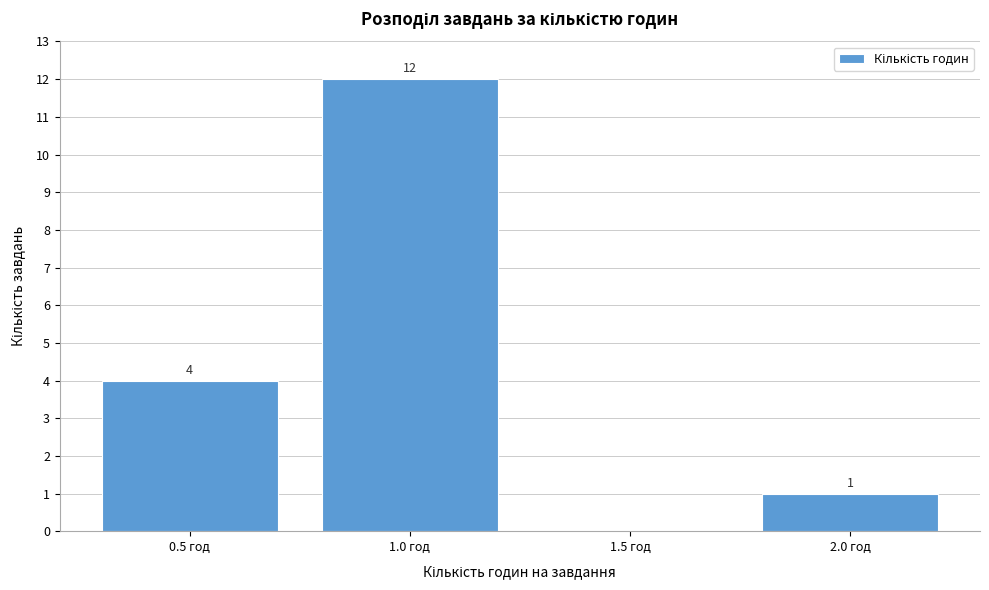

Over which range of the x-axis is the bar tallest?

0.75 to 1.25